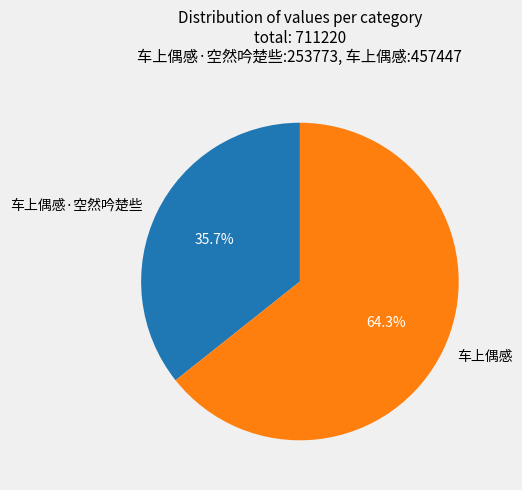

Is it true that 车上偶感·空然吟楚些 is 45% of the pie?

False